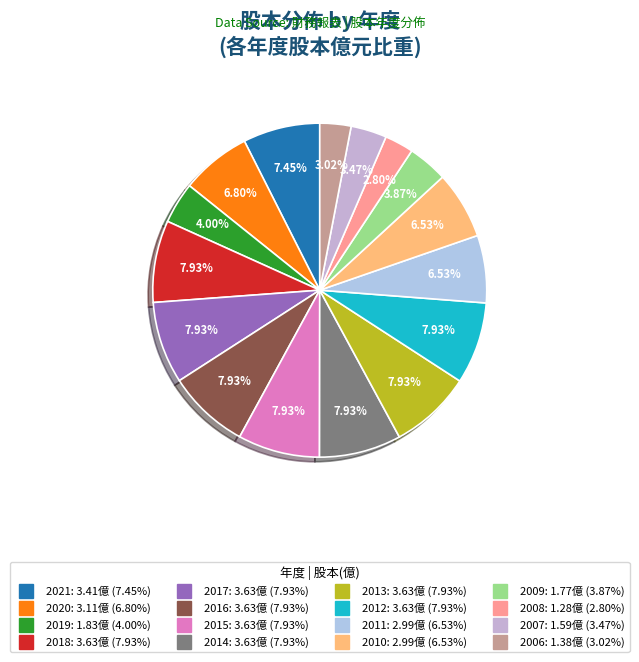

Count the number of slices in the pie.

16